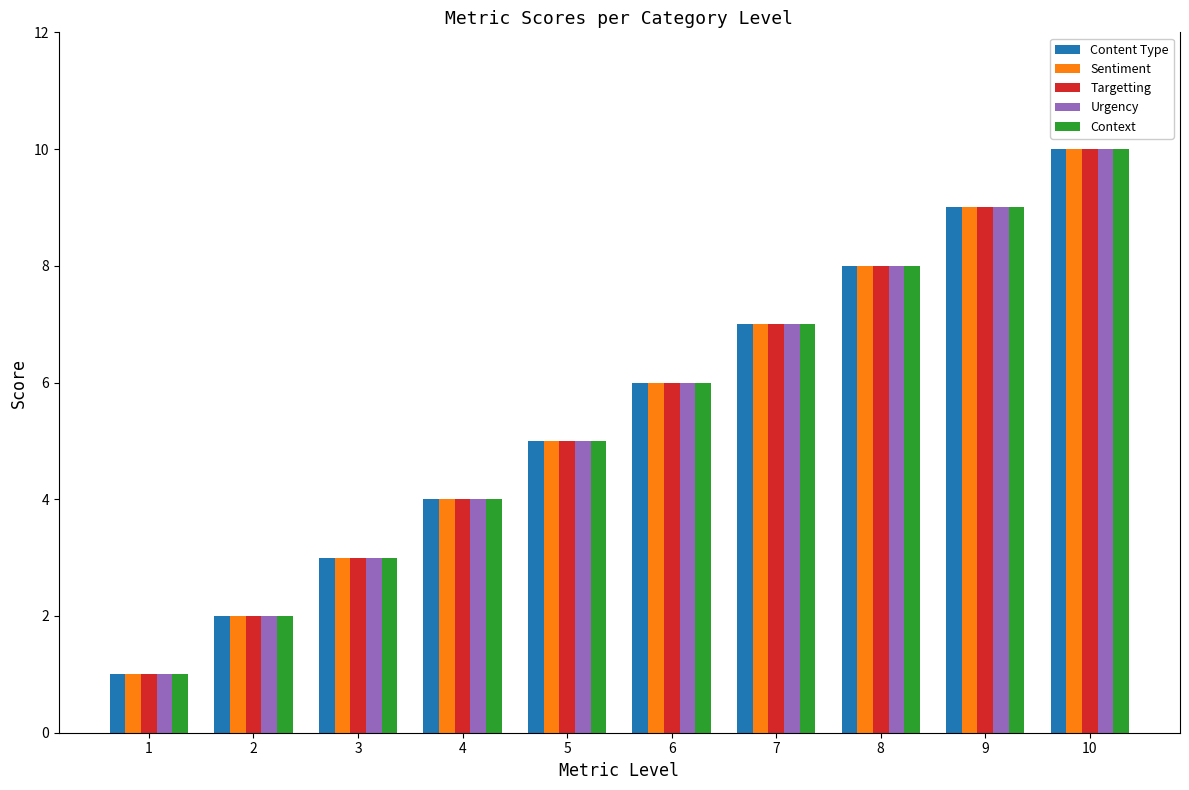

How many bars are there in each group?

5